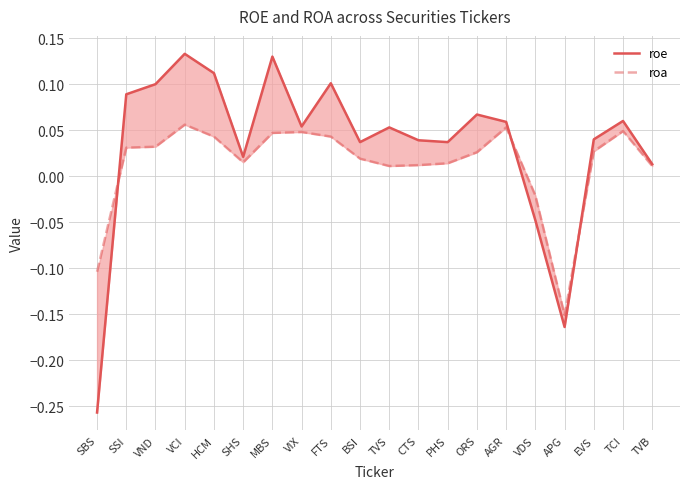

What is the smallest value displayed?

-0.3